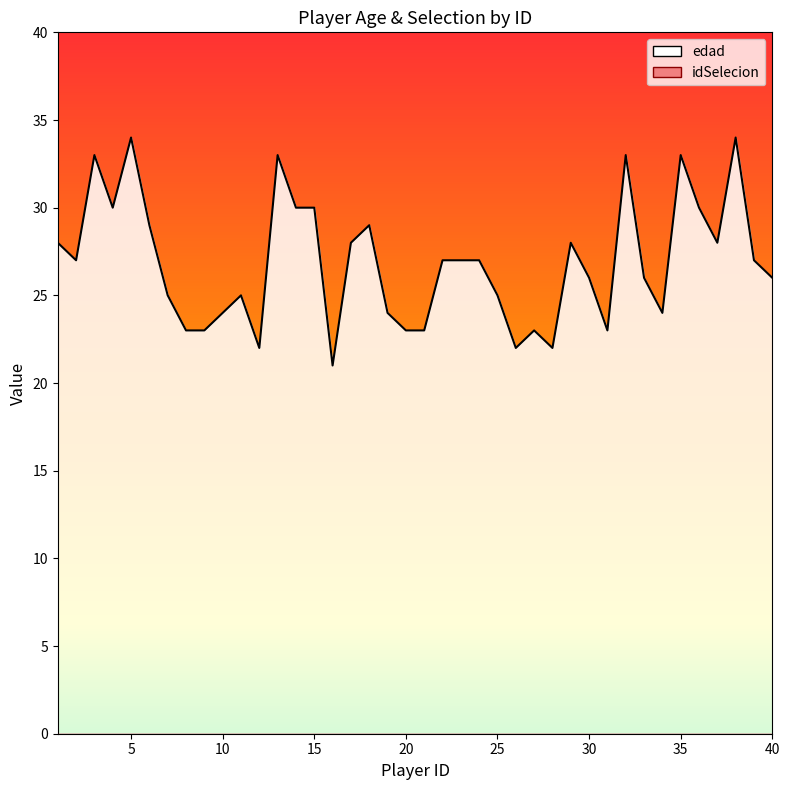

True or false: idSelecion_line and edad_line intersect in this chart.

False